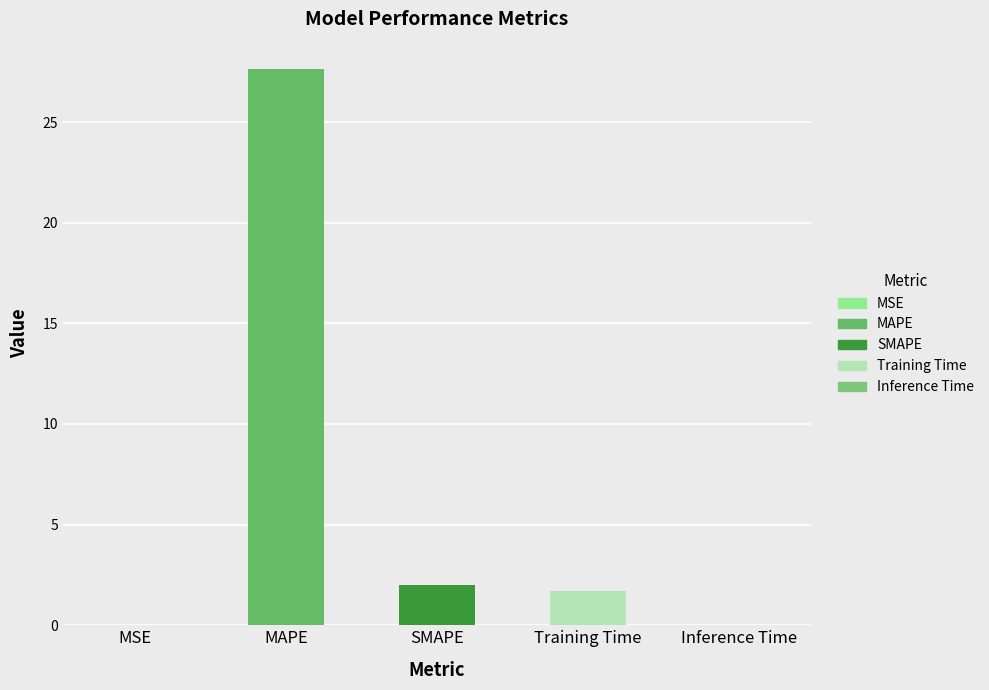

The value at SMAPE is 2.0. True or false?

True